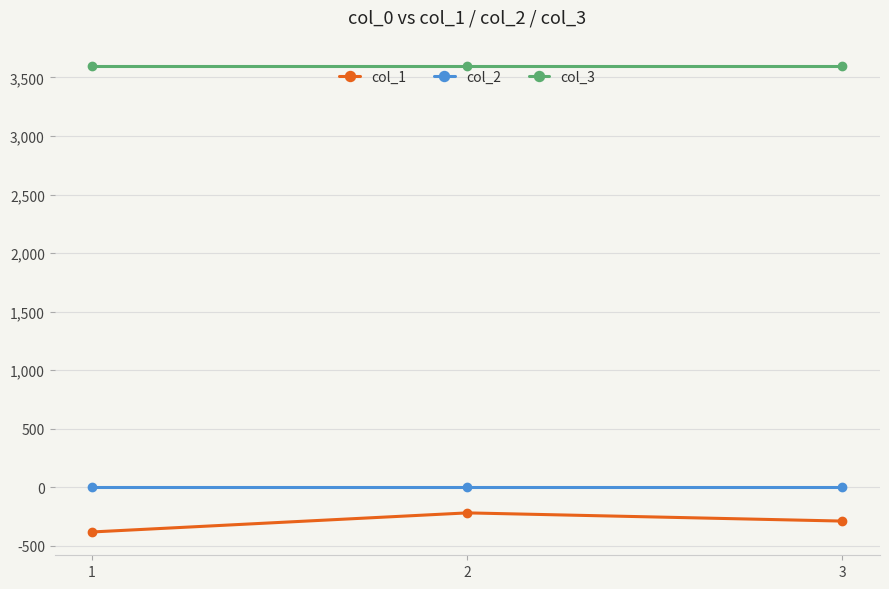

Rank the series by their maximum value, from highest to lowest.

col_3, col_2, col_1